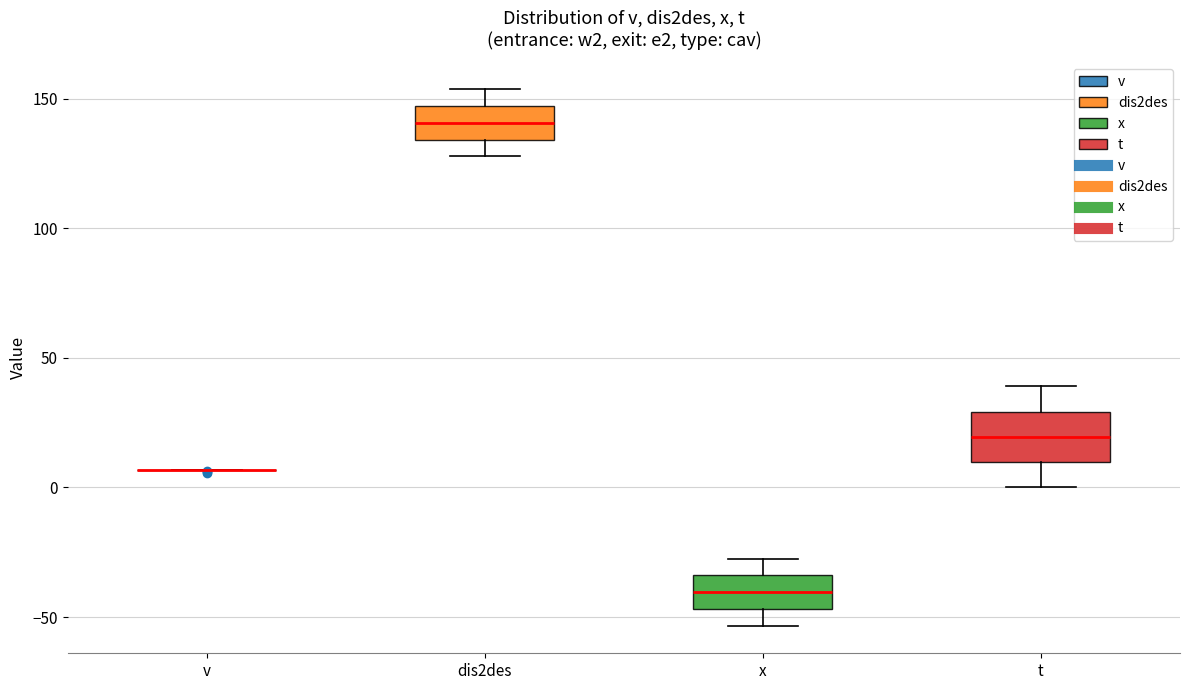

Reading left to right, read every box against the y-axis: the position of its median line, the range the box covers, and the ends of its whiskers. The values are not printed on the chart, so give them approximately, as read against the axis.

v: box collapsed to a line at 5, whiskers 5 to 5
dis2des: median 140, box 135 to 145, whiskers 130 to 155
x: median -40, box -45 to -35, whiskers -55 to -30
t: median 20, box 10 to 30, whiskers 0 to 40